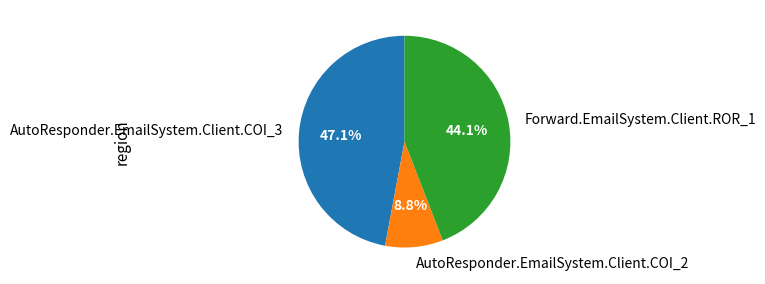

Does Forward.EmailSystem.Client.ROR_1 represent more than half of the total?

No